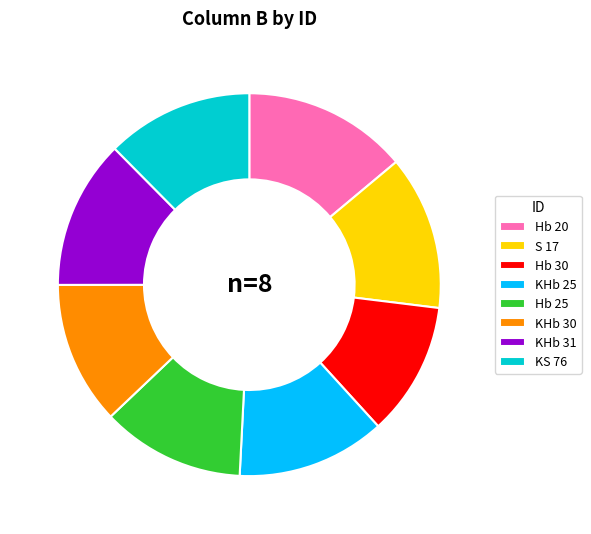

Count the number of slices in the pie.

8